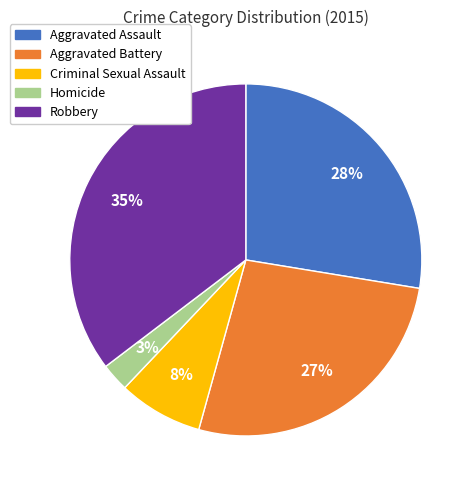

To the nearest percent, what percentage of the pie is Robbery?

35%